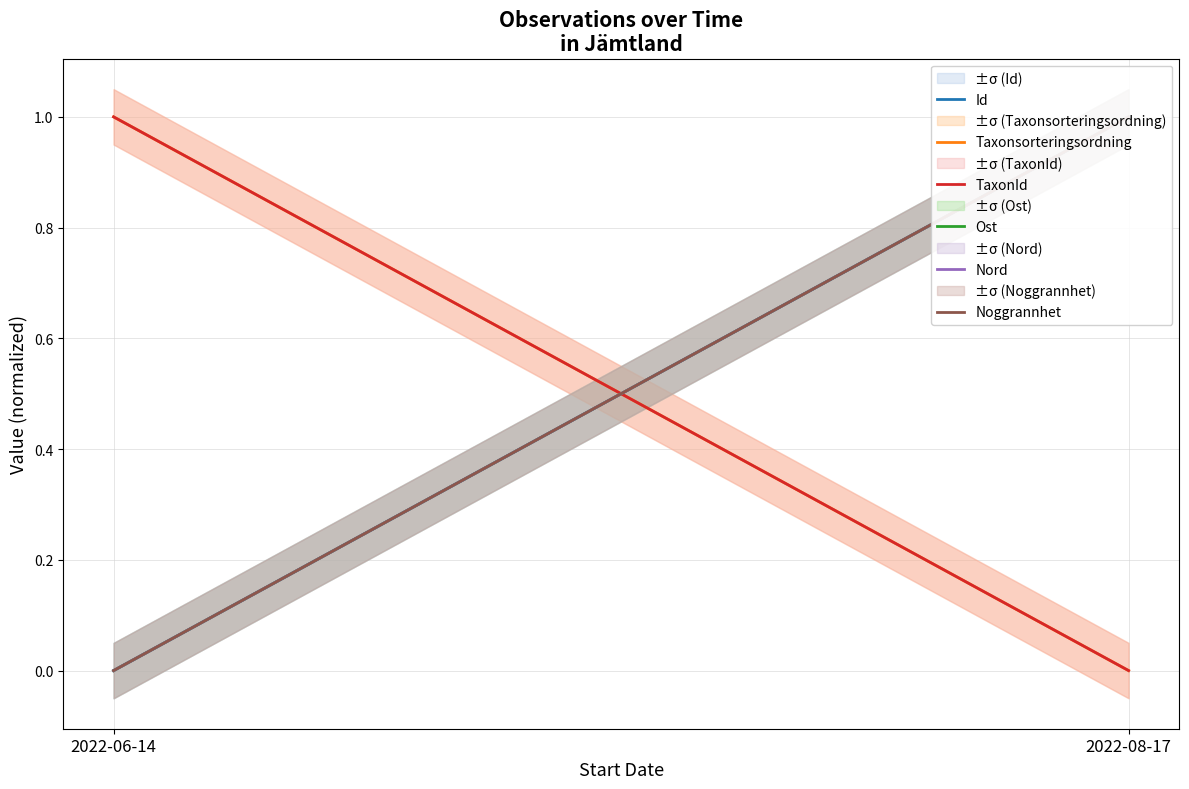

What are all the series names shown in the legend?

Id, Taxonsorteringsordning, TaxonId, Ost, Nord, Noggrannhet